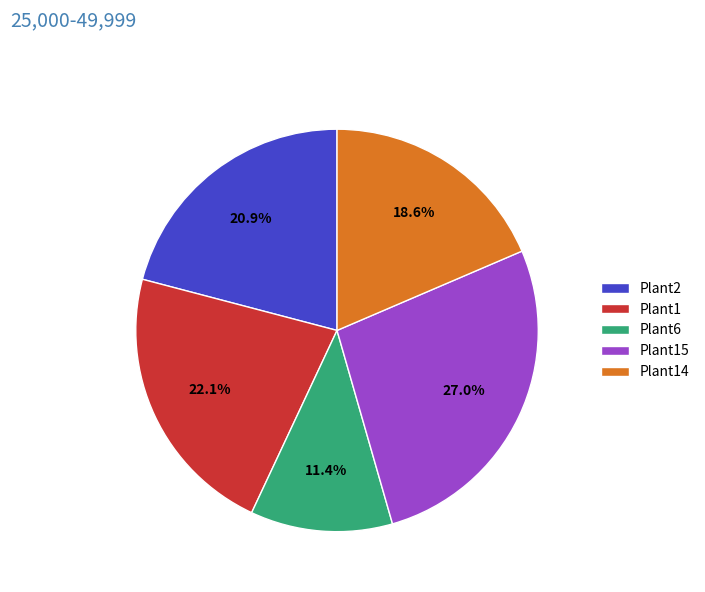

What percentage is the Plant6 slice, to the nearest percent?

11%